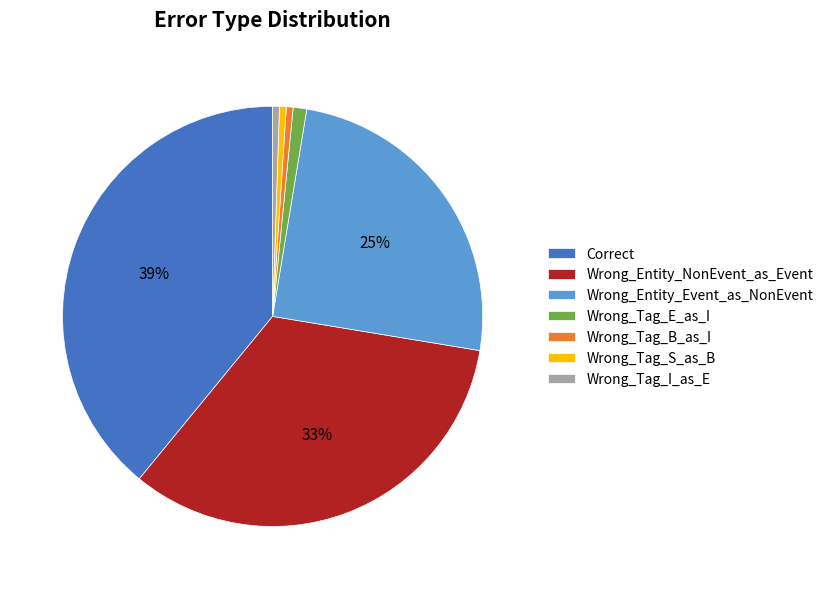

Is there any slice that represents more than half of the pie?

No